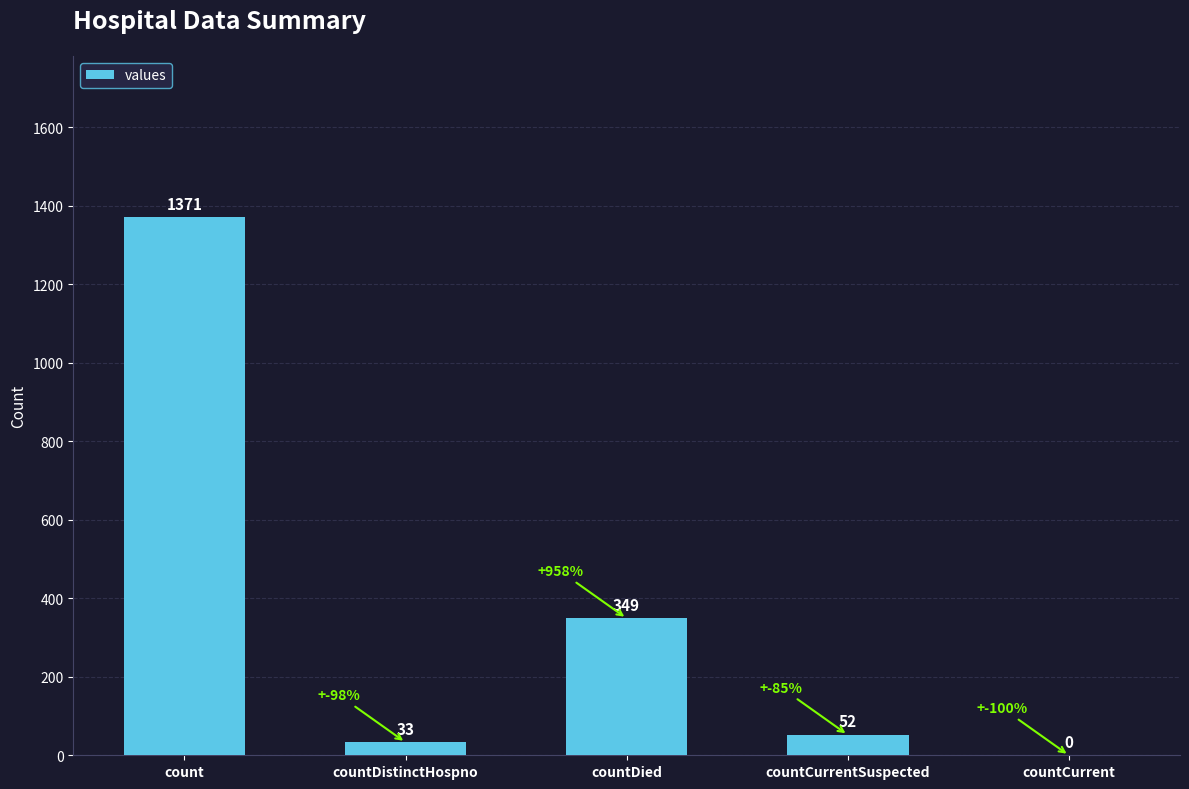

What is the greatest value displayed?

1371